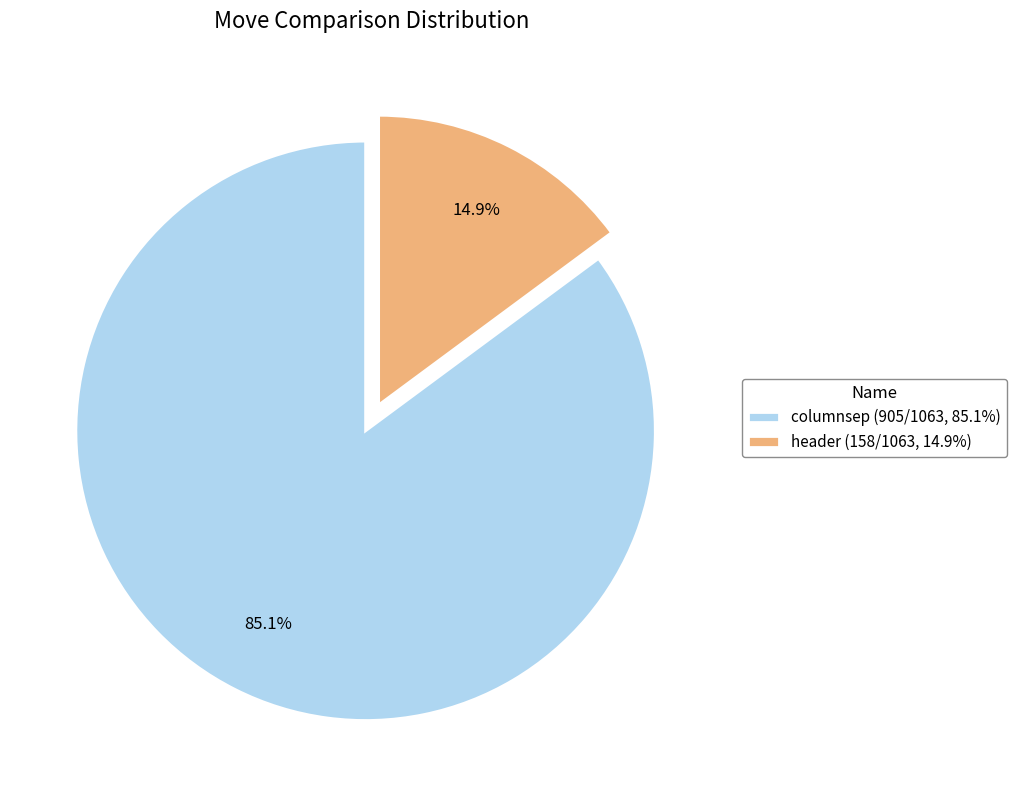

Which slice is the smallest?

header